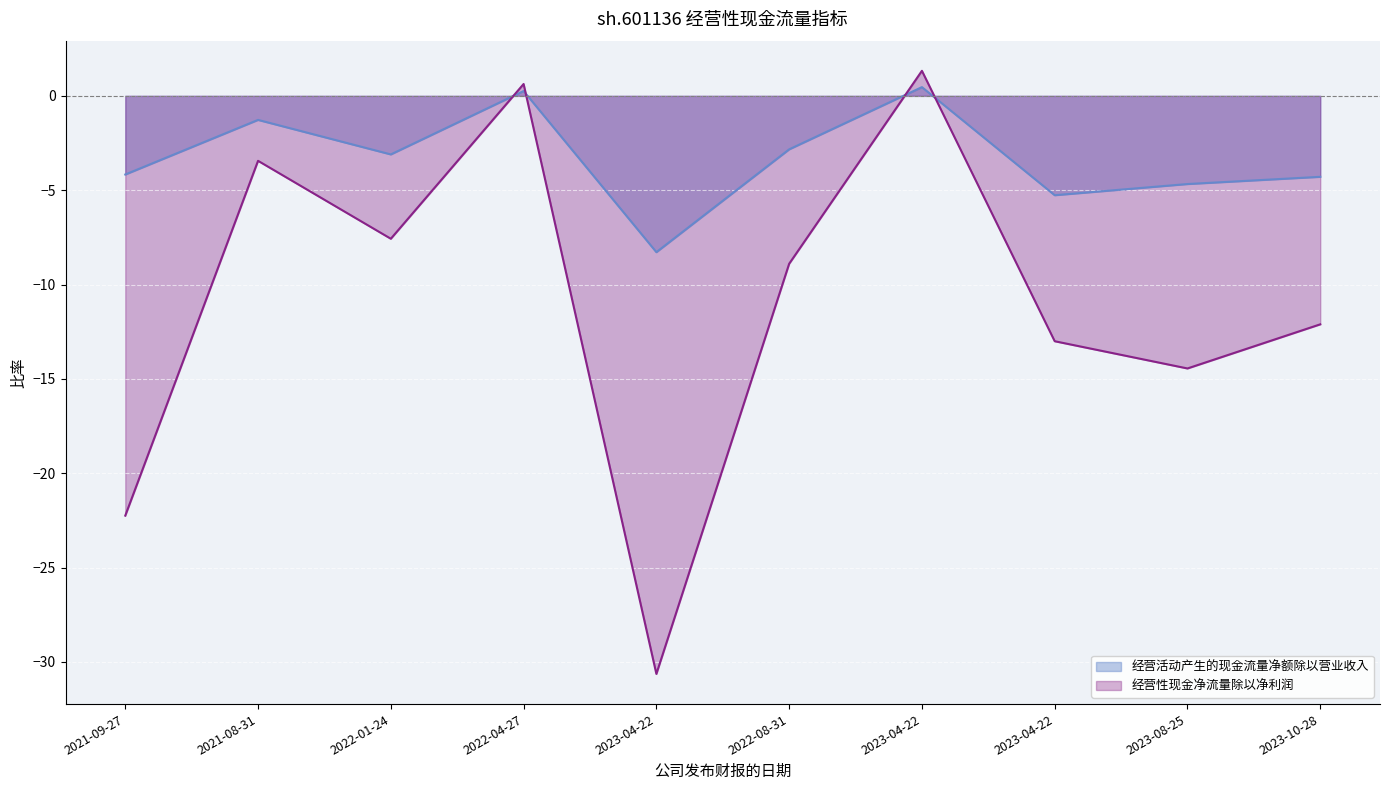

Which series changed the most between 2022-08-31 and 2023-08-25?

经营性现金净流量除以净利润